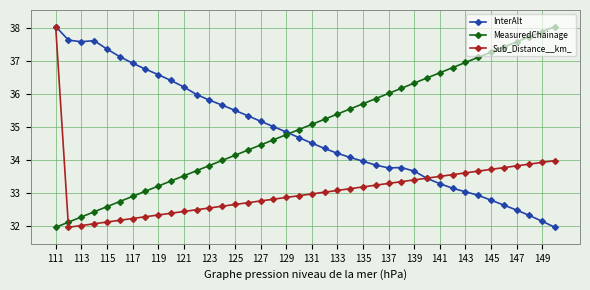

At how many categories does at least one series exceed 33?

40